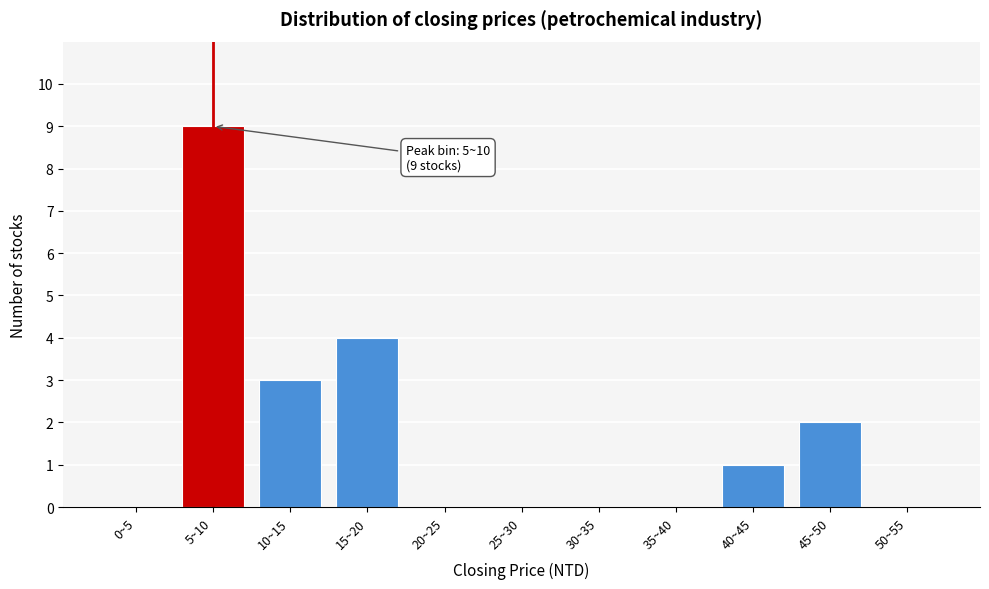

Reading left to right, transcribe all the data shown in this chart.

0~5=0	5~10=9	10~15=3	15~20=4	20~25=0	25~30=0	30~35=0	35~40=0	40~45=1	45~50=2	50~55=0